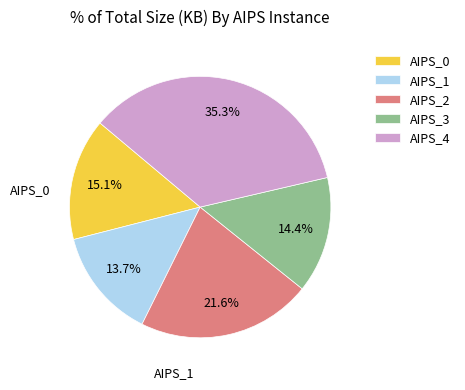

To the nearest percent, what percentage of the pie is AIPS_2?

22%